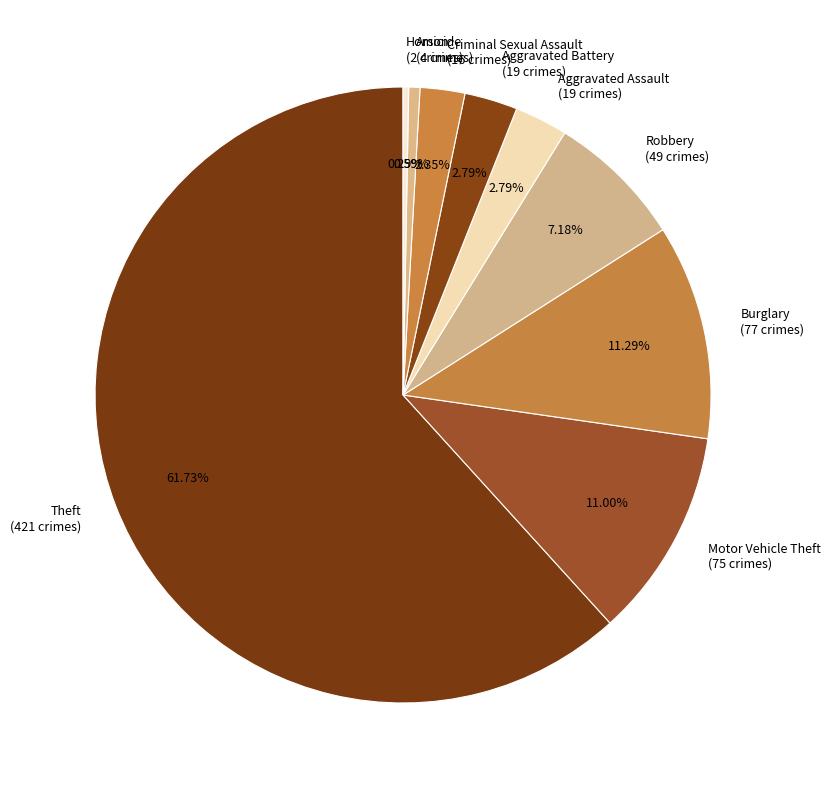

Between Criminal Sexual Assault and Homicide, which is larger?

Criminal Sexual Assault